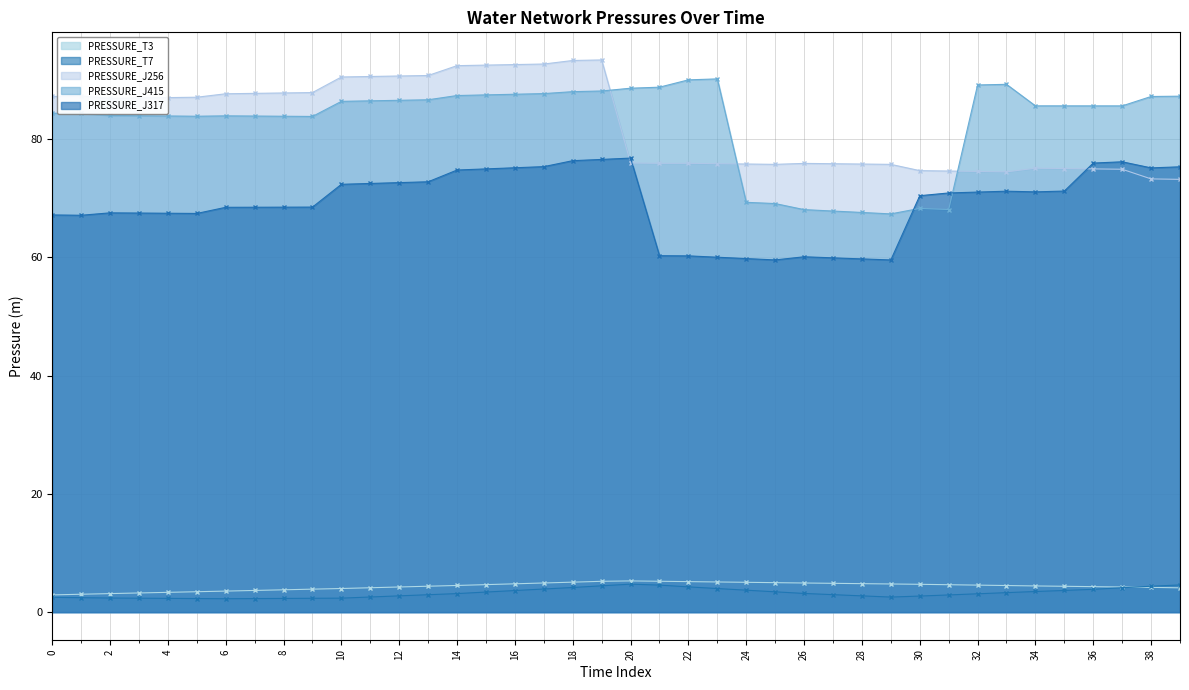

Which has a higher value, 23 or 21?

21